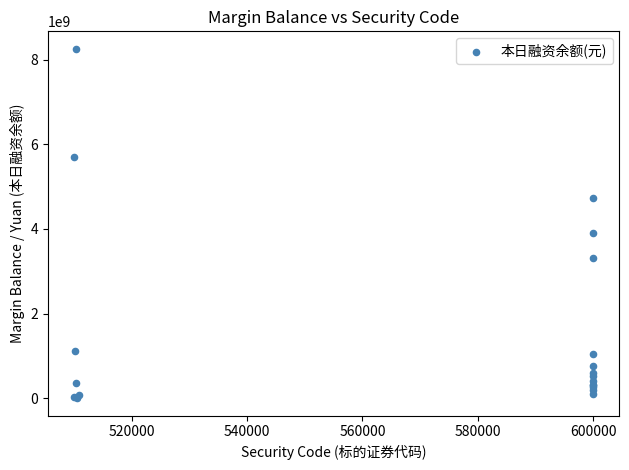

What Y value in the scatter plot is closest to 4128013628?

3913940346